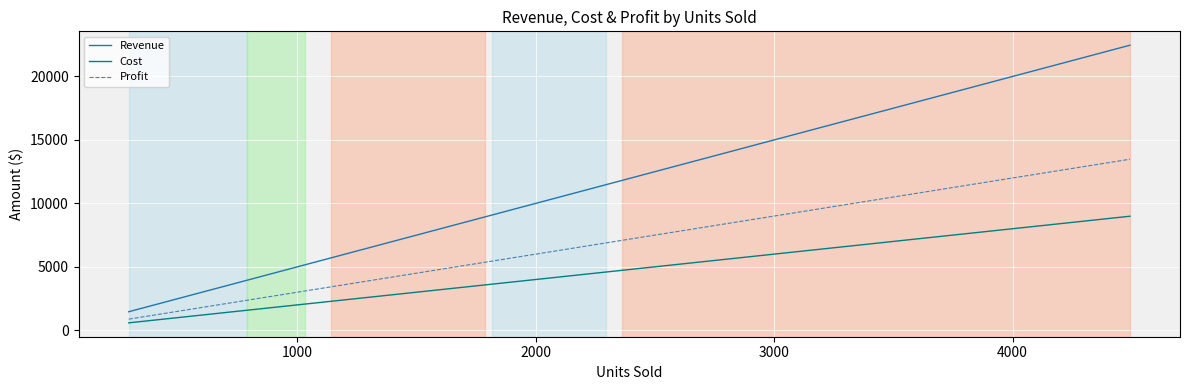

Which series has the largest range (max minus min)?

Revenue